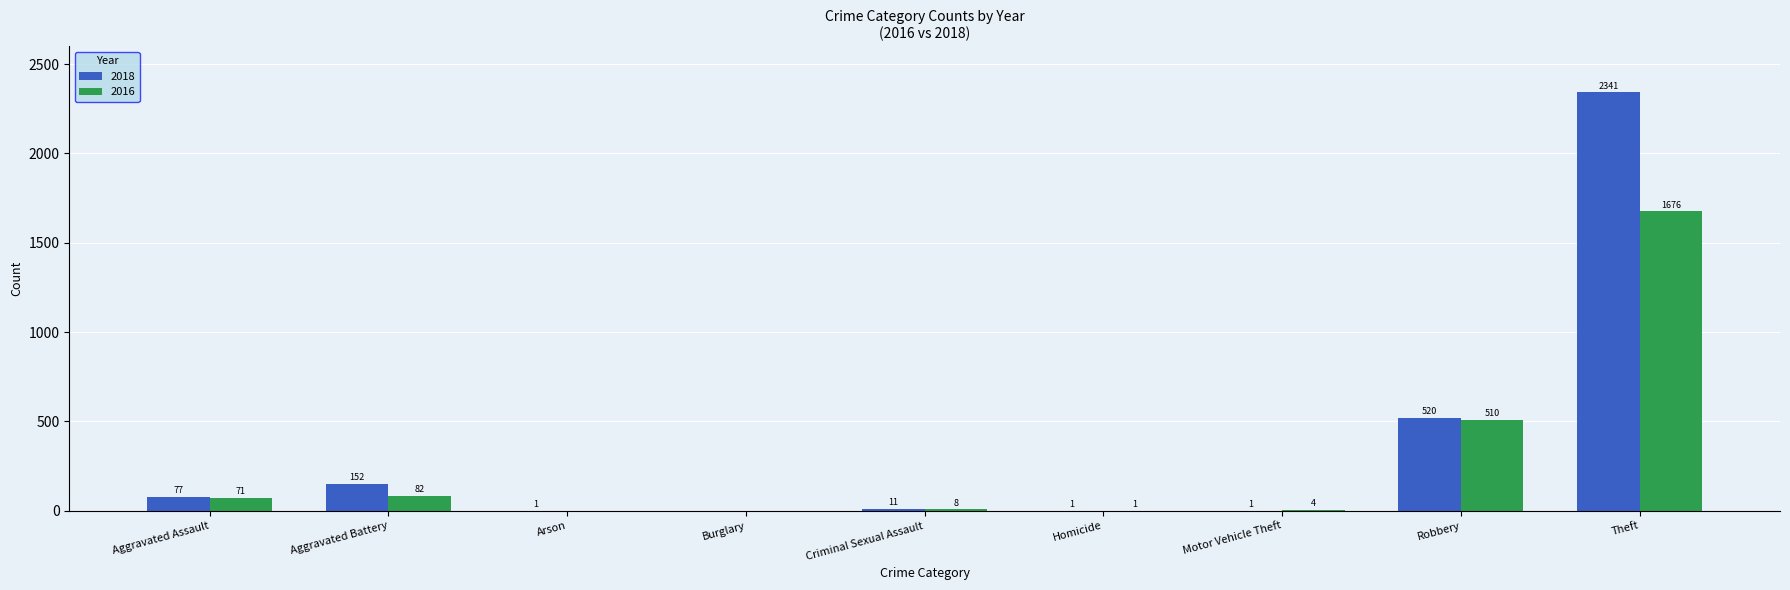

Reading left to right, what are all the values shown in this chart?

2018: 77	152	1	0	11	1	1	520	2341
2016: 71	82	0	0	8	1	4	510	1676